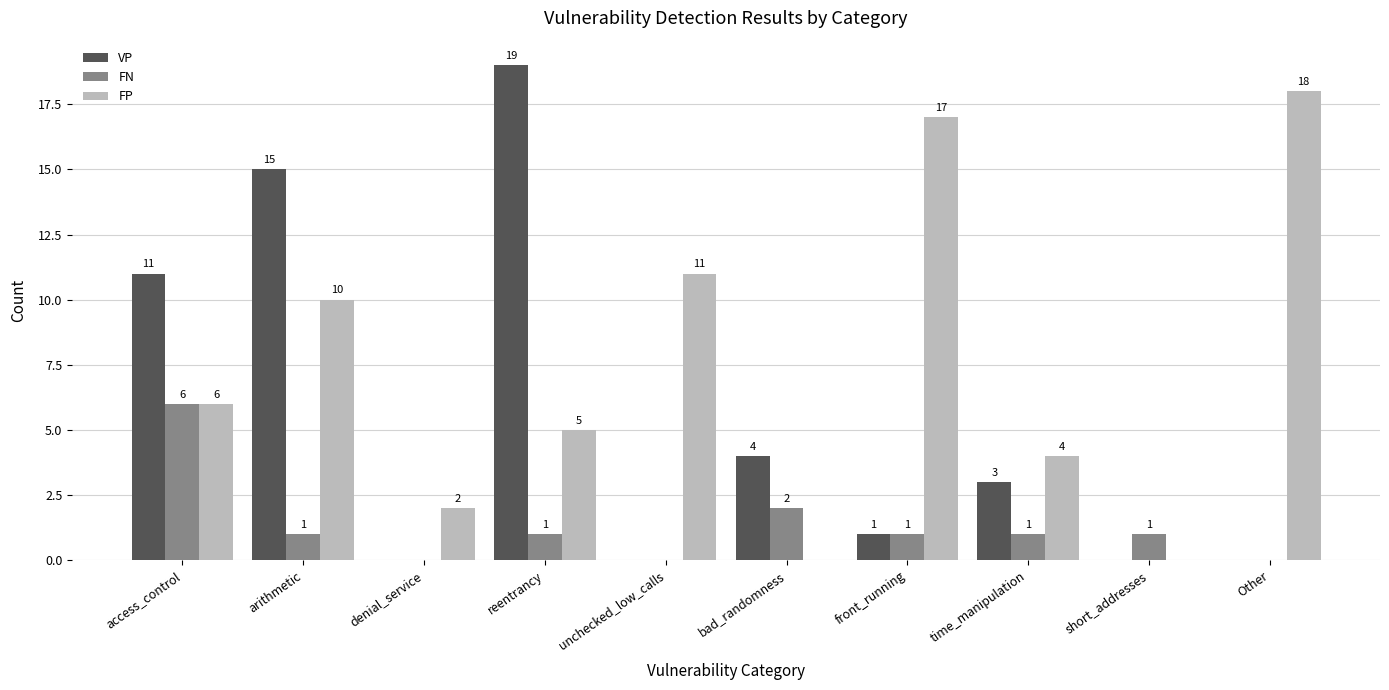

Is it true that FN equals 0 at reentrancy?

False